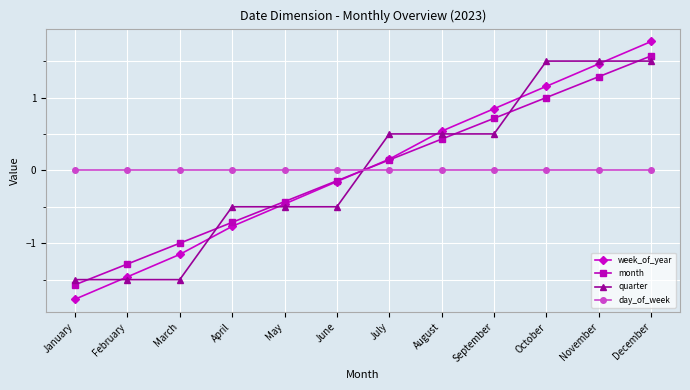

How many times do day_of_week and month cross each other?

1